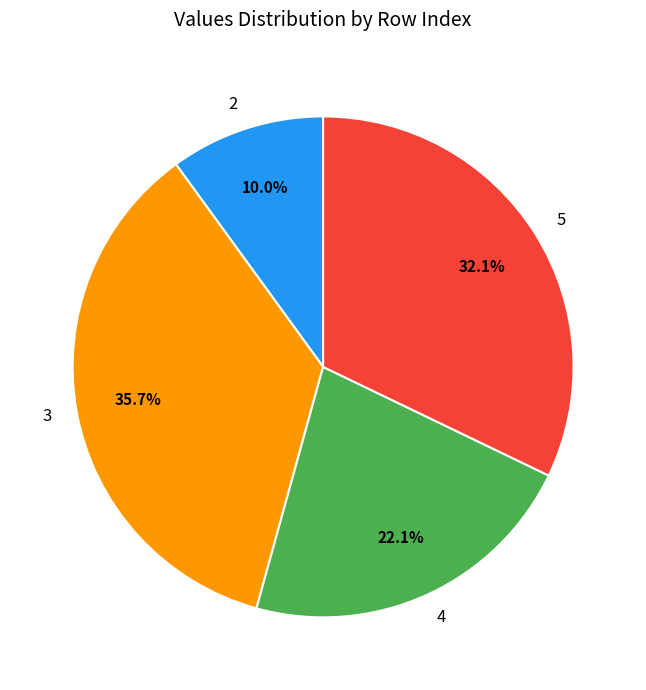

Is there any slice that represents more than half of the pie?

No